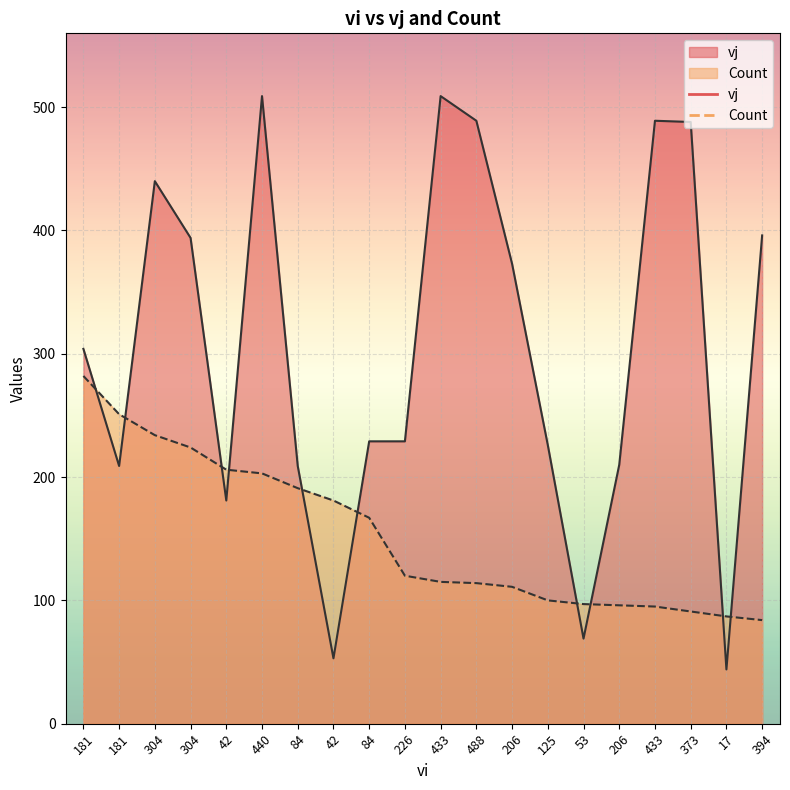

What is the difference between the vj values at 304 and 488?

49